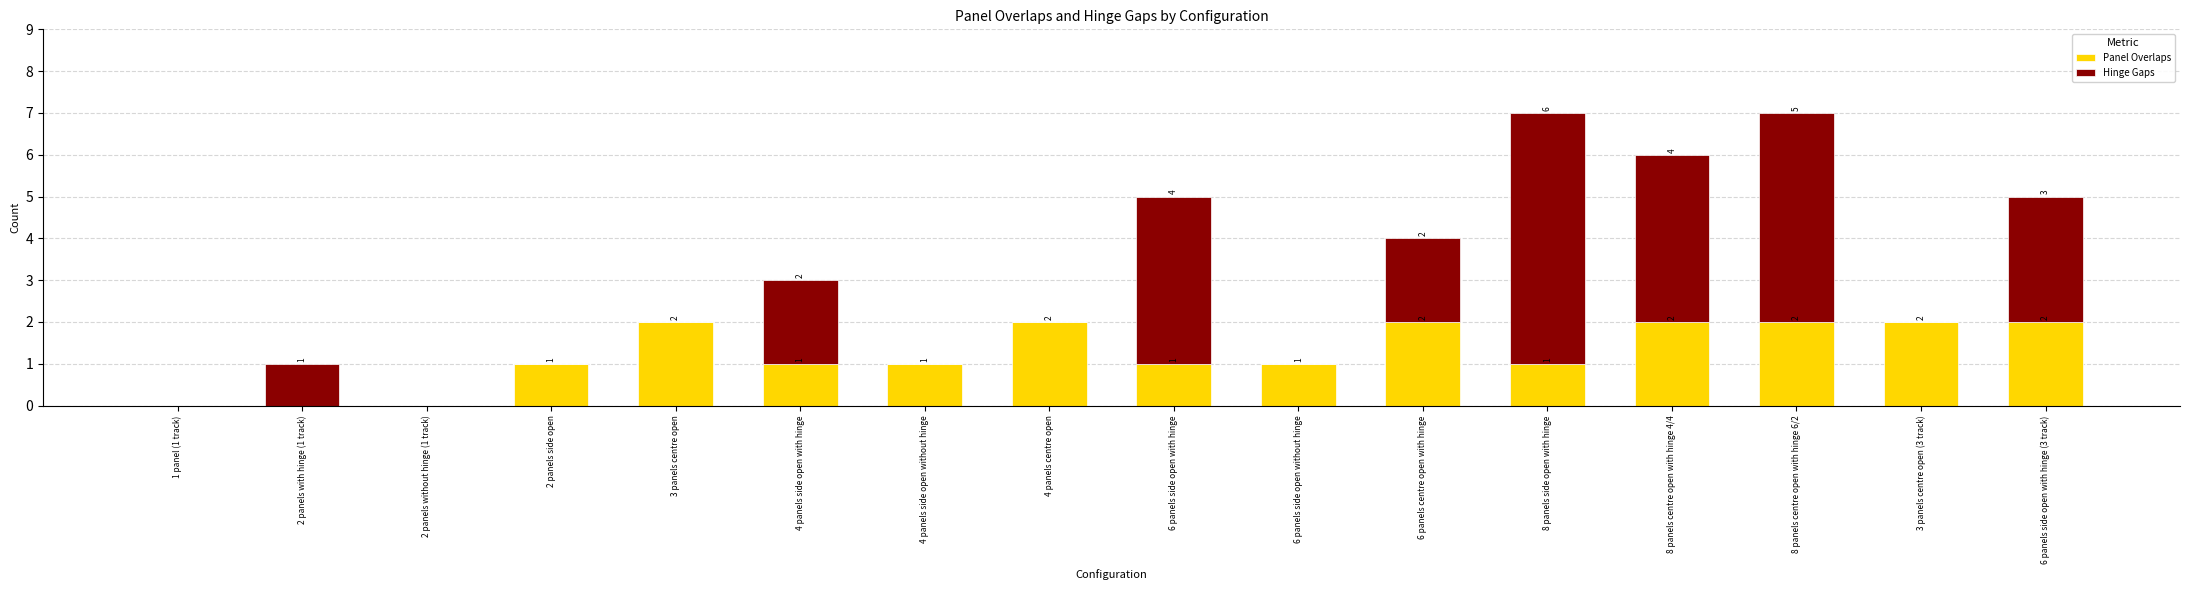

What are all the series names shown in the legend?

Panel Overlaps, Hinge Gaps